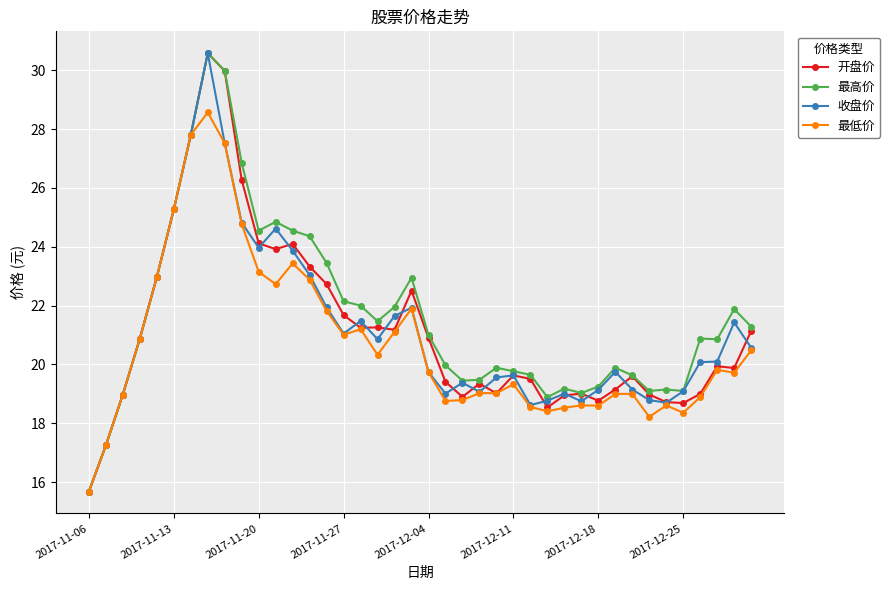

What is the greatest value displayed?

30.6